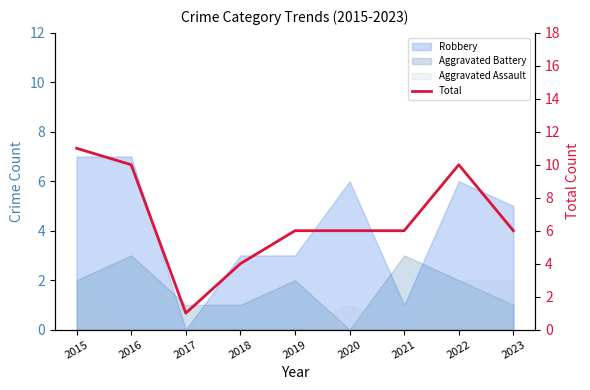

At which label does the data first exceed 6?

2015